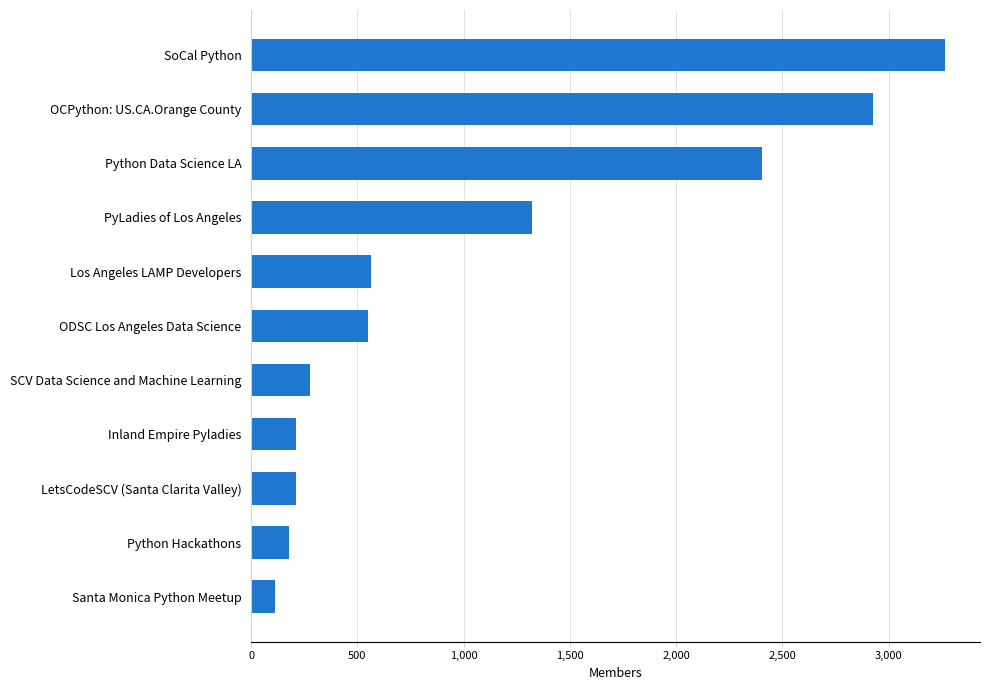

What is the difference between the maximum and minimum values?

3153